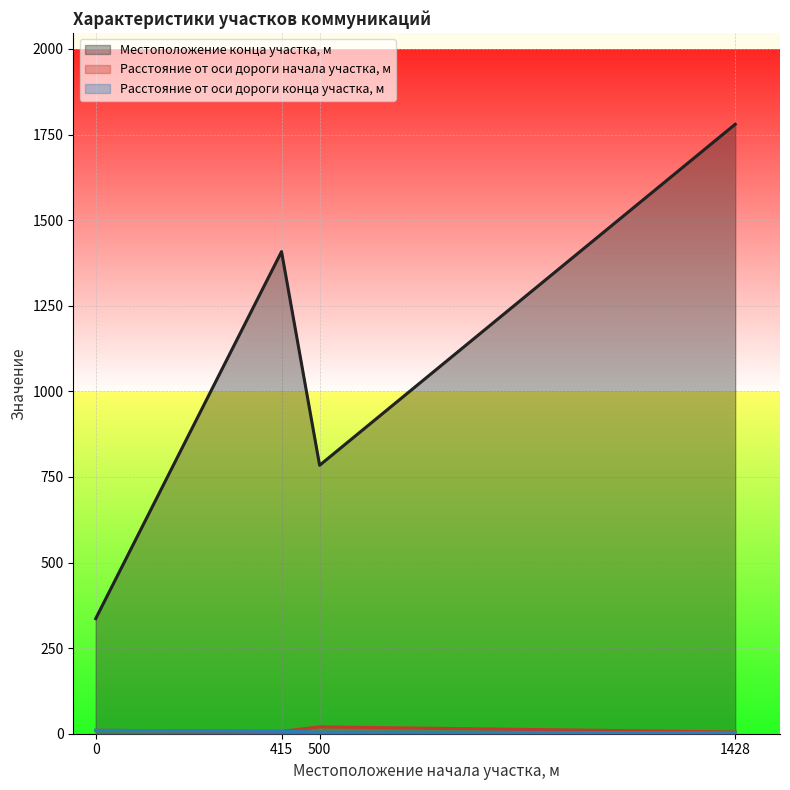

How many values in the Расстояние от оси дороги начала участка, м series exceed 10?

1